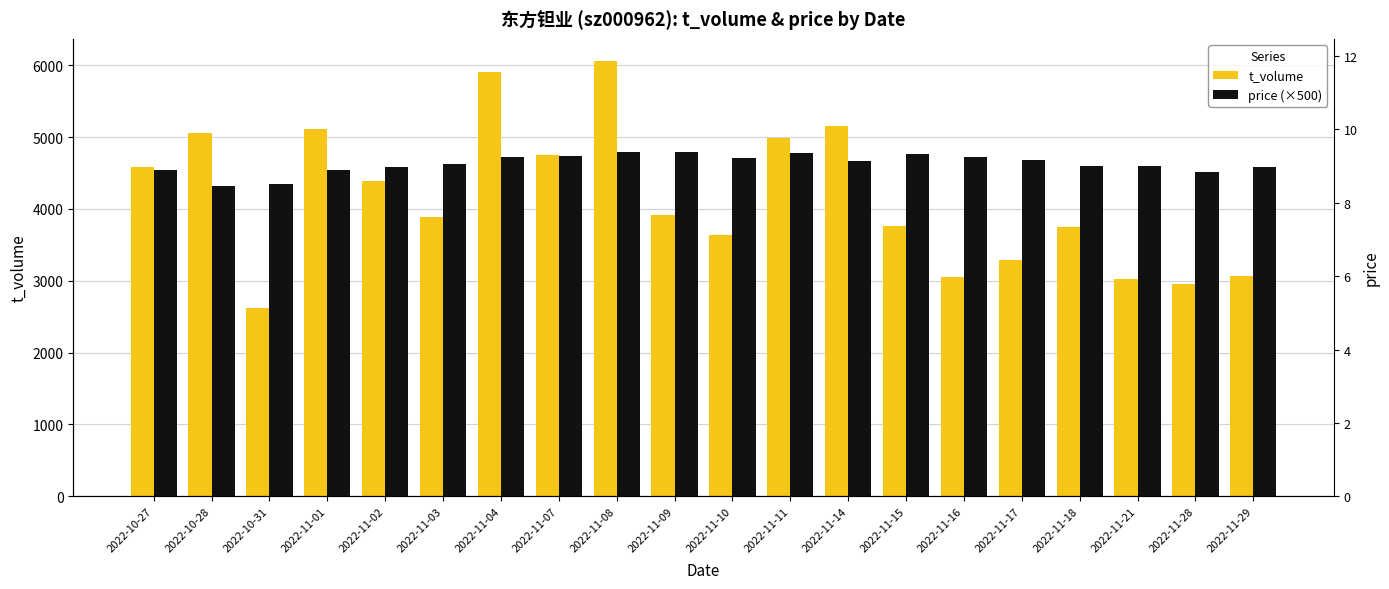

Which series has the largest total across all categories?

price (×500)